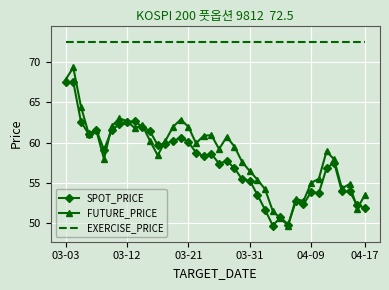

What is the highest value of the FUTURE_PRICE series?

69.3